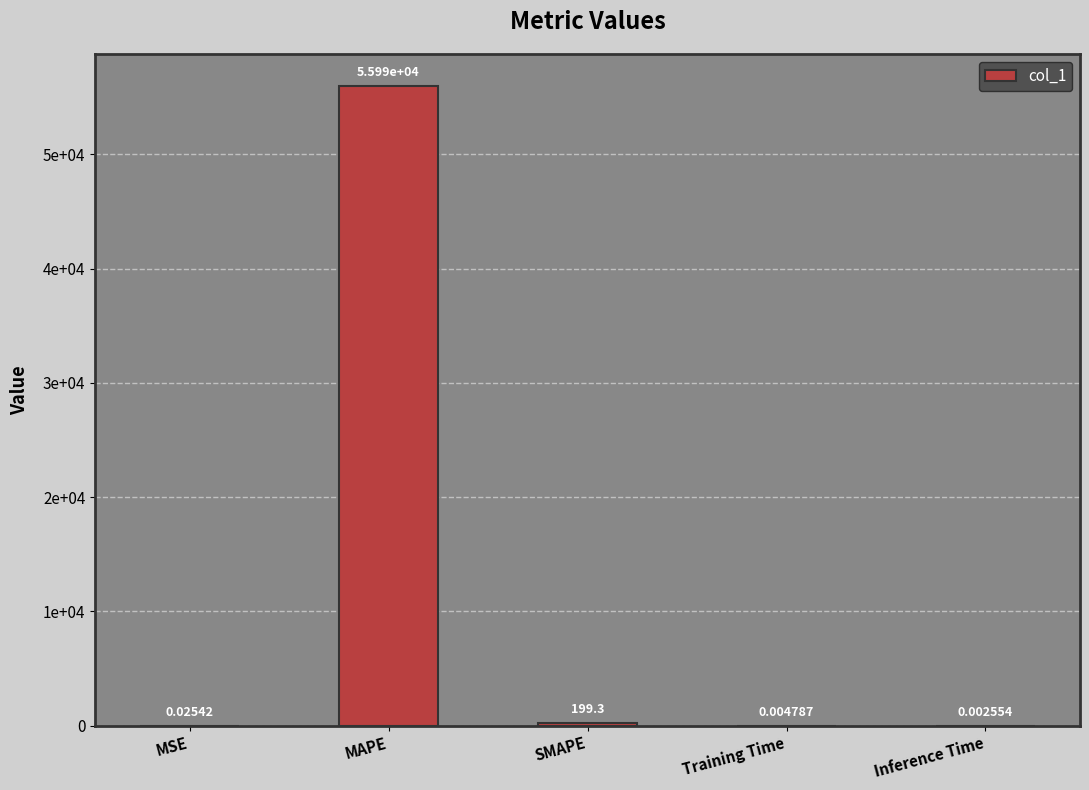

Reading left to right, transcribe all the data shown in this chart.

0.0	55993.5	199.3	0.0	0.0